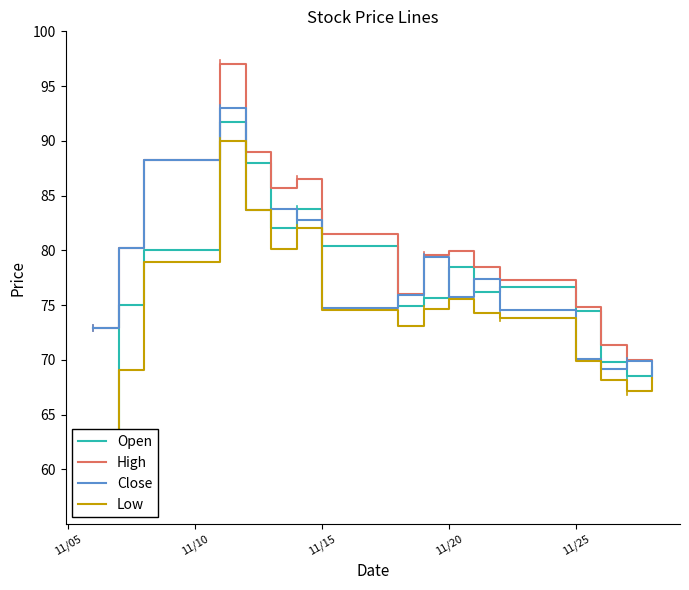

Is it true that High equals 80.0 at 11/20?

True